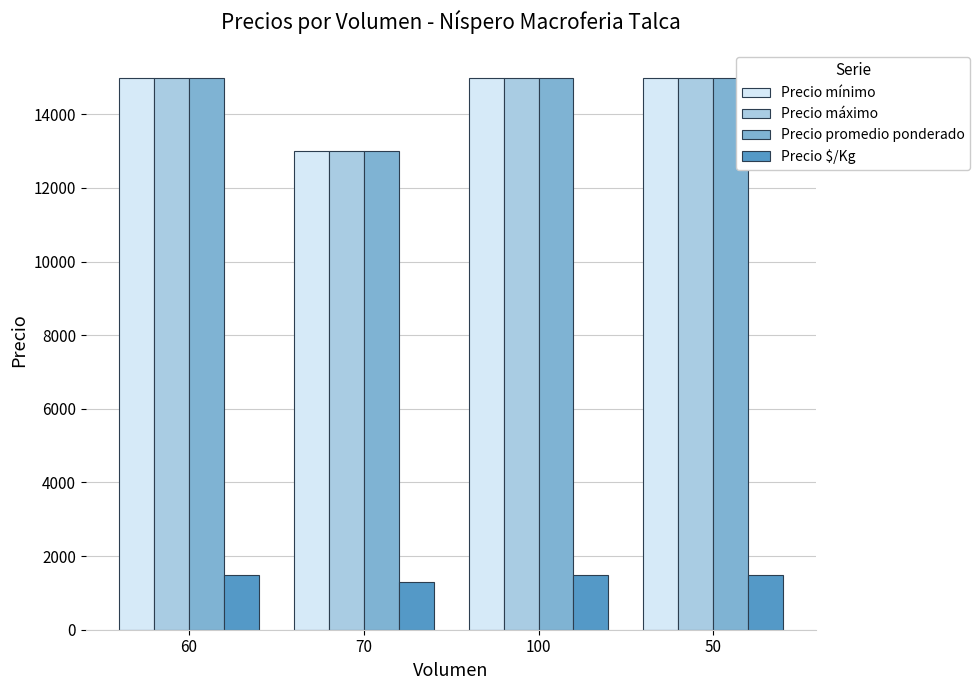

Read the Precio promedio ponderado value at 50, to the nearest 10.

15000